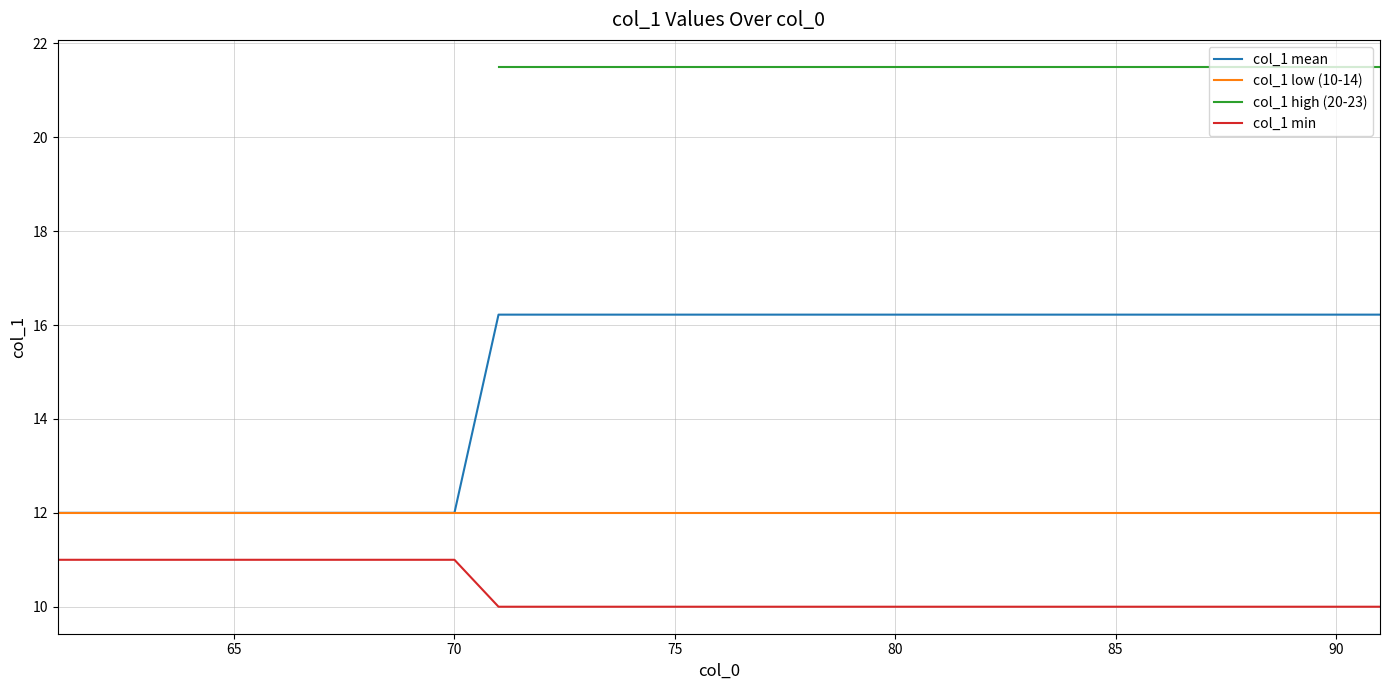

The value of col_1 low (10-14) at 90 is 12.0. True or false?

True